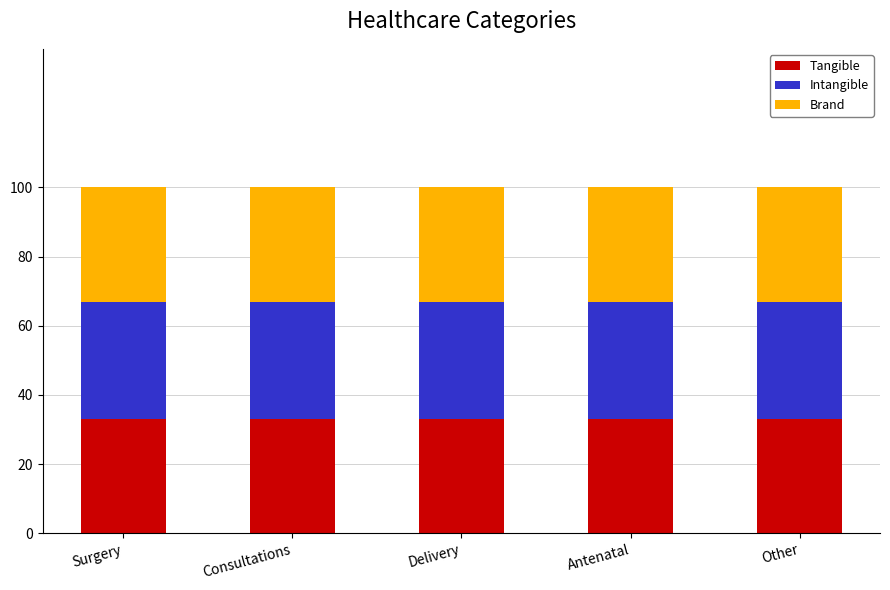

Does the chart contain stacked bars?

Yes